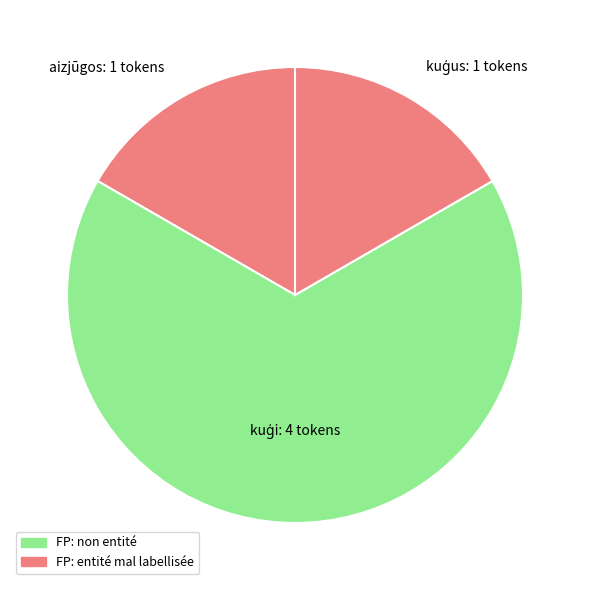

The aizjūgos slice represents 17% of the pie. True or false?

True